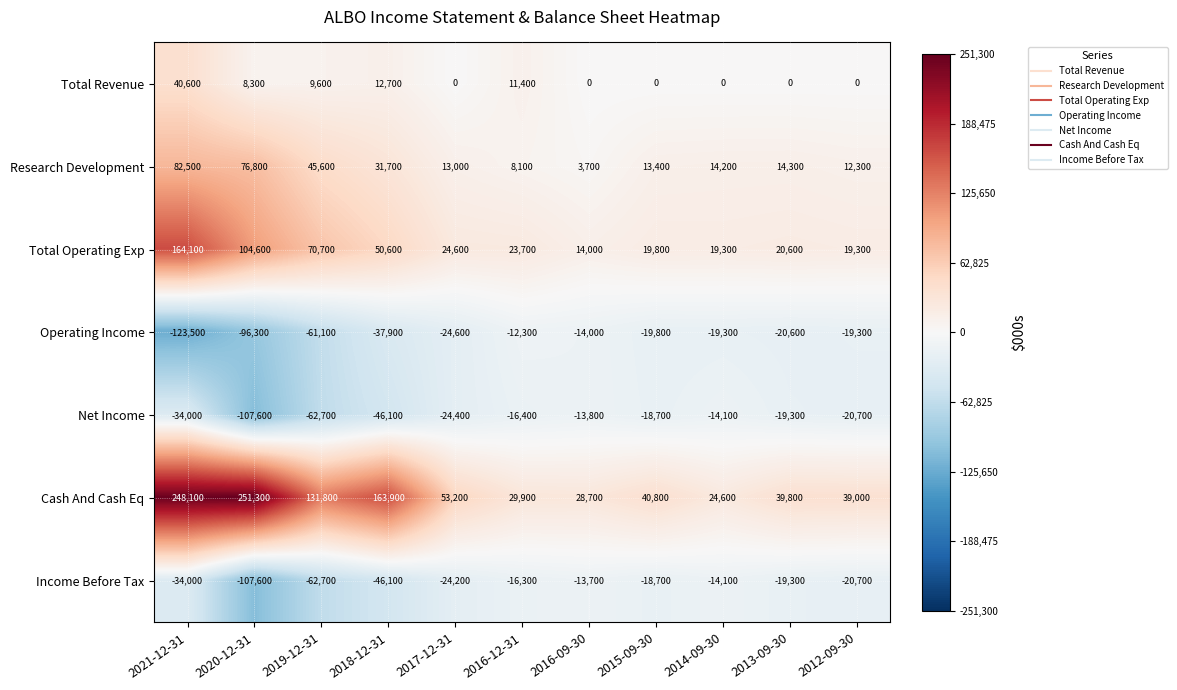

What is the smallest value displayed?

-123500